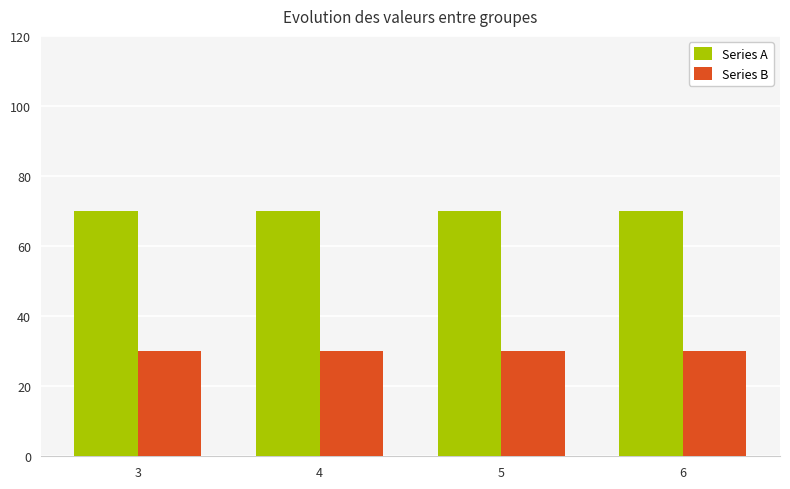

What are all the series names shown in the legend?

Series A, Series B